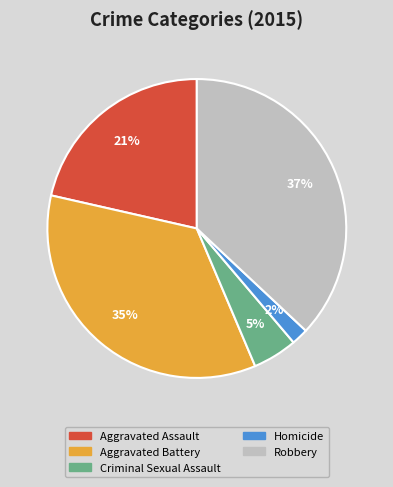

True or false: Aggravated Battery accounts for 25% of the total.

False